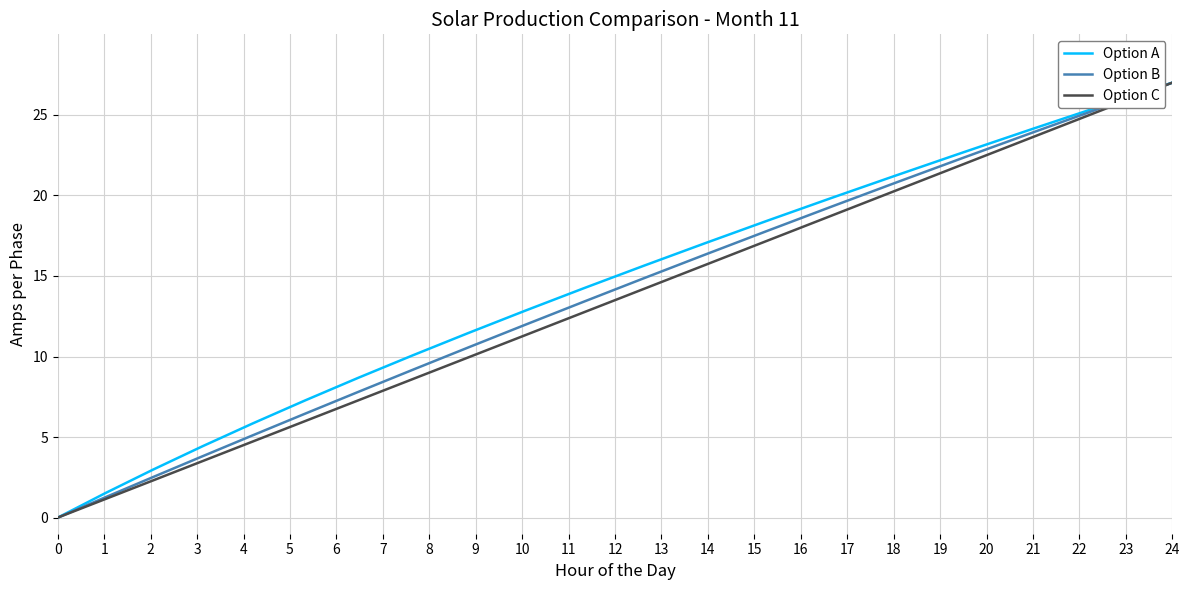

List the series in order of their overall mean, lowest first.

Option C, Option B, Option A